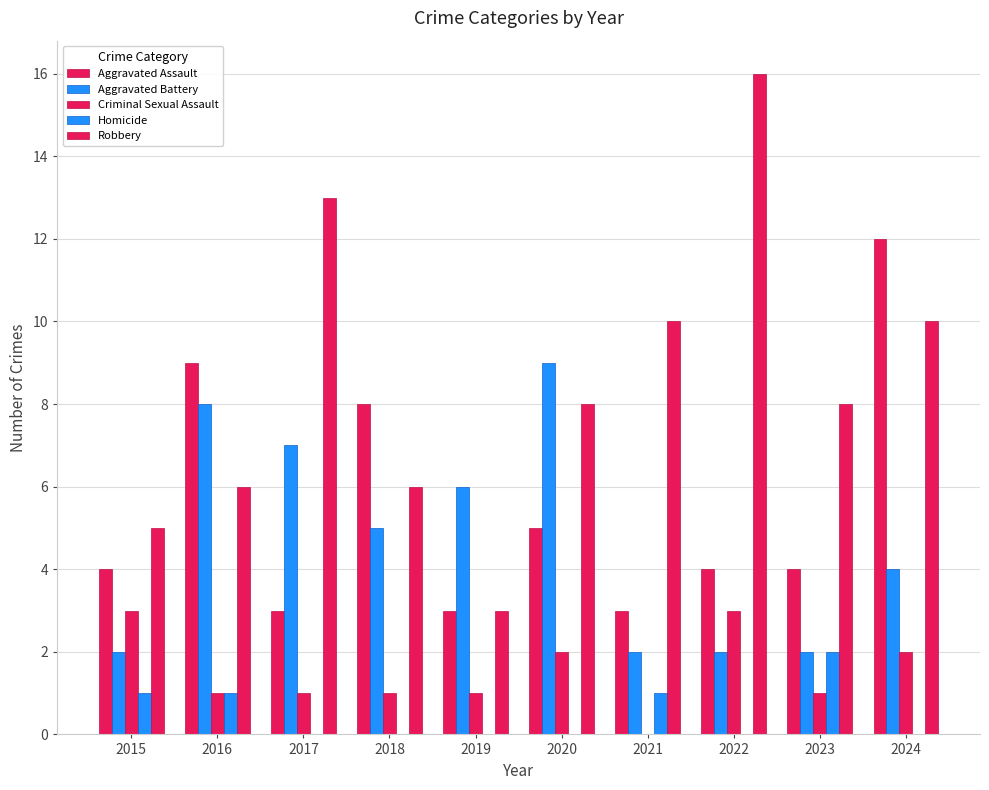

How many categories are shown in the chart?

10